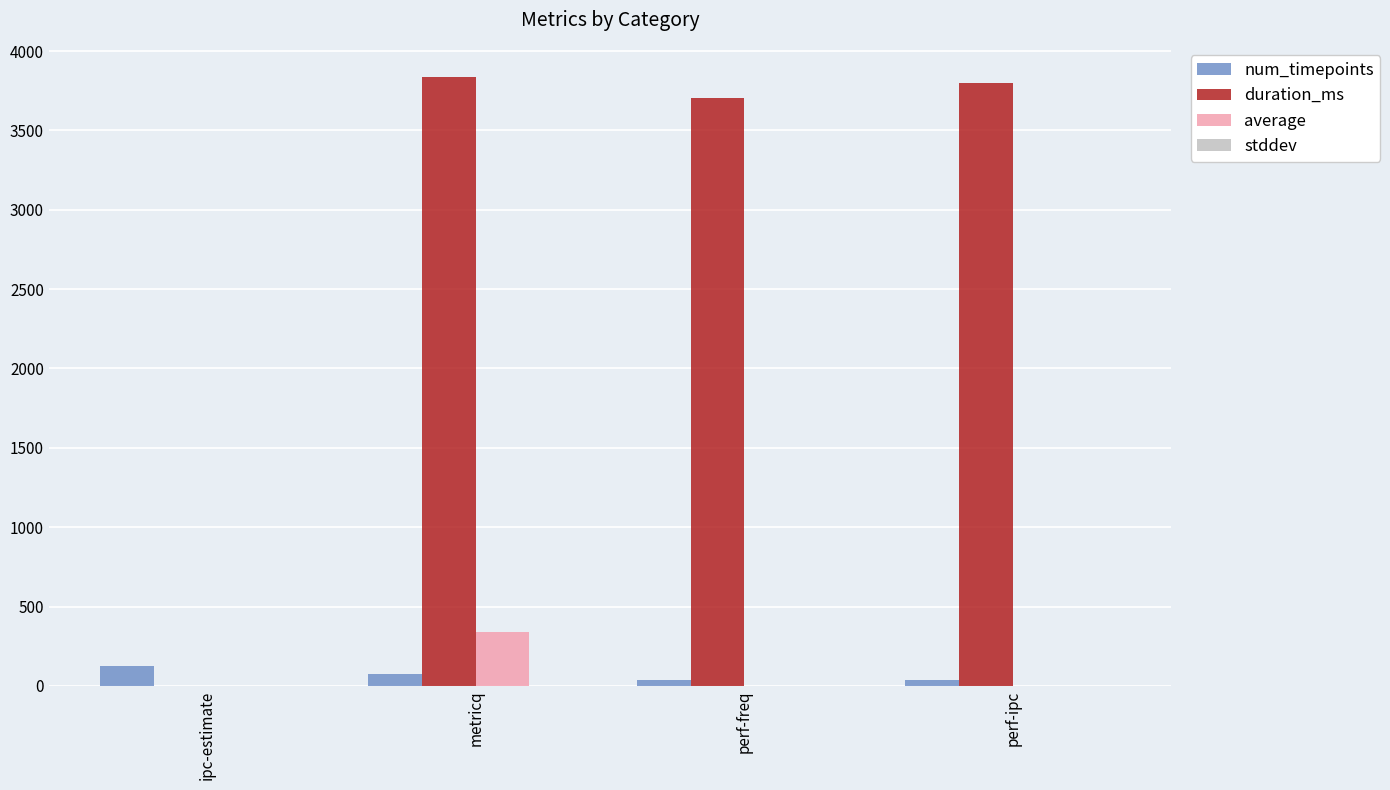

Which series changed the most between metricq and perf-ipc?

average